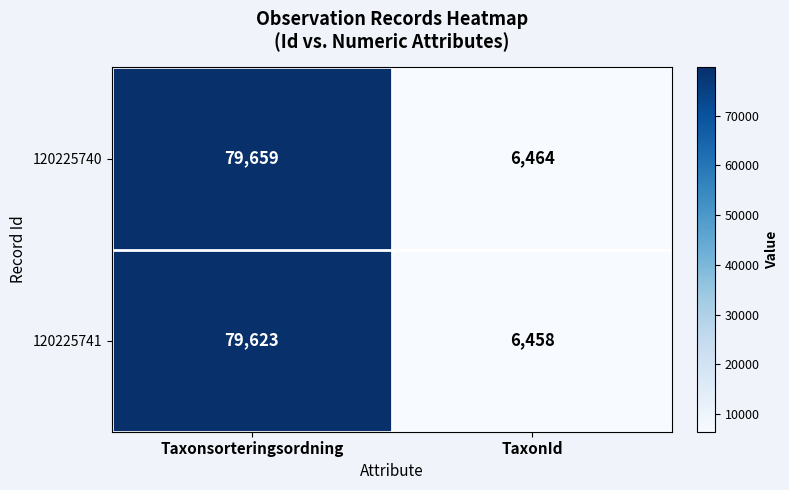

Rank the series by their average value, from lowest to highest.

120225741, 120225740